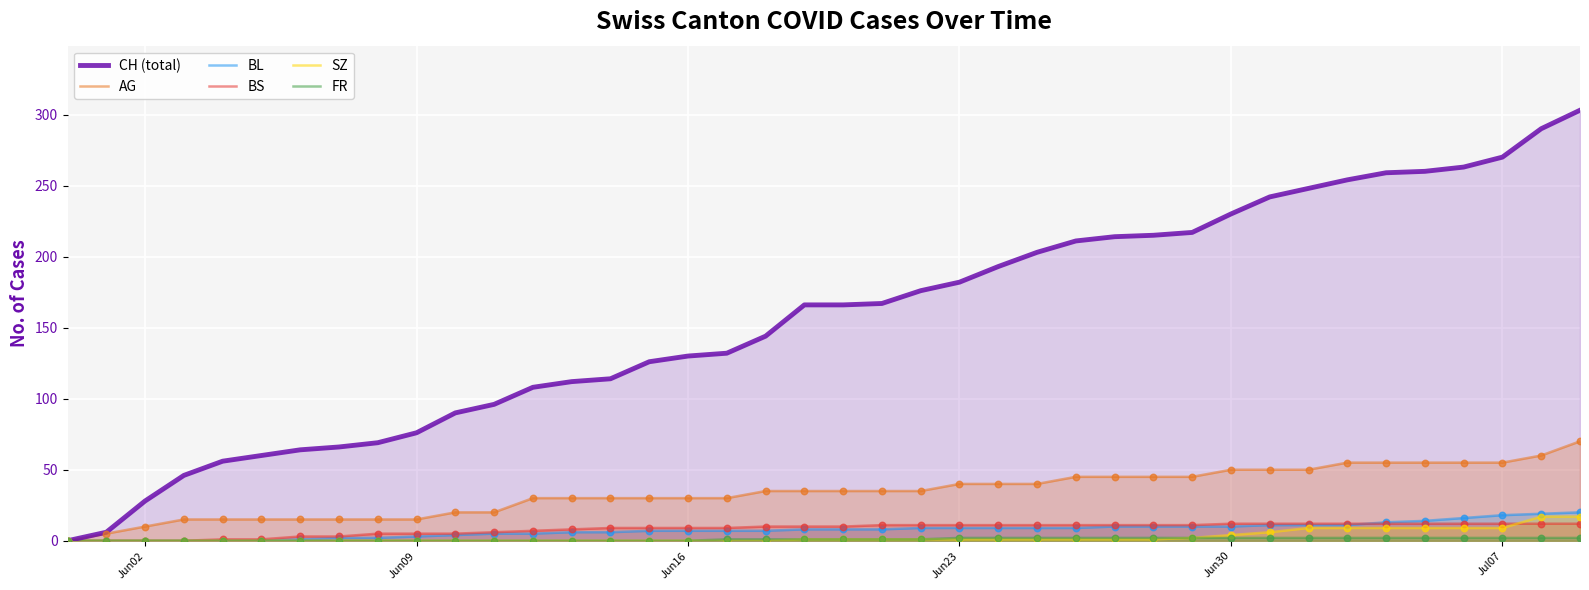

Which series has the largest total across all categories?

CH (total)